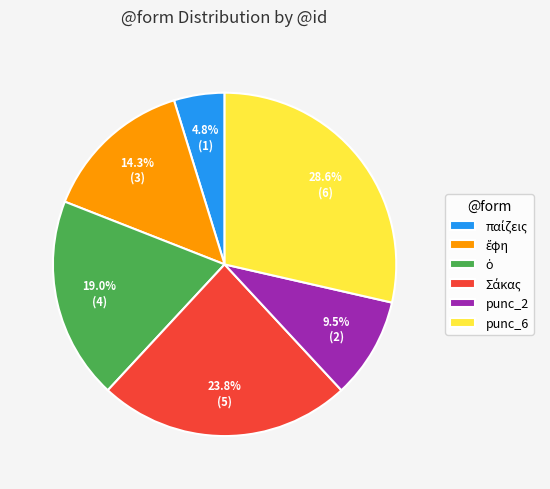

Does punc_2 account for over 50% of the chart?

No